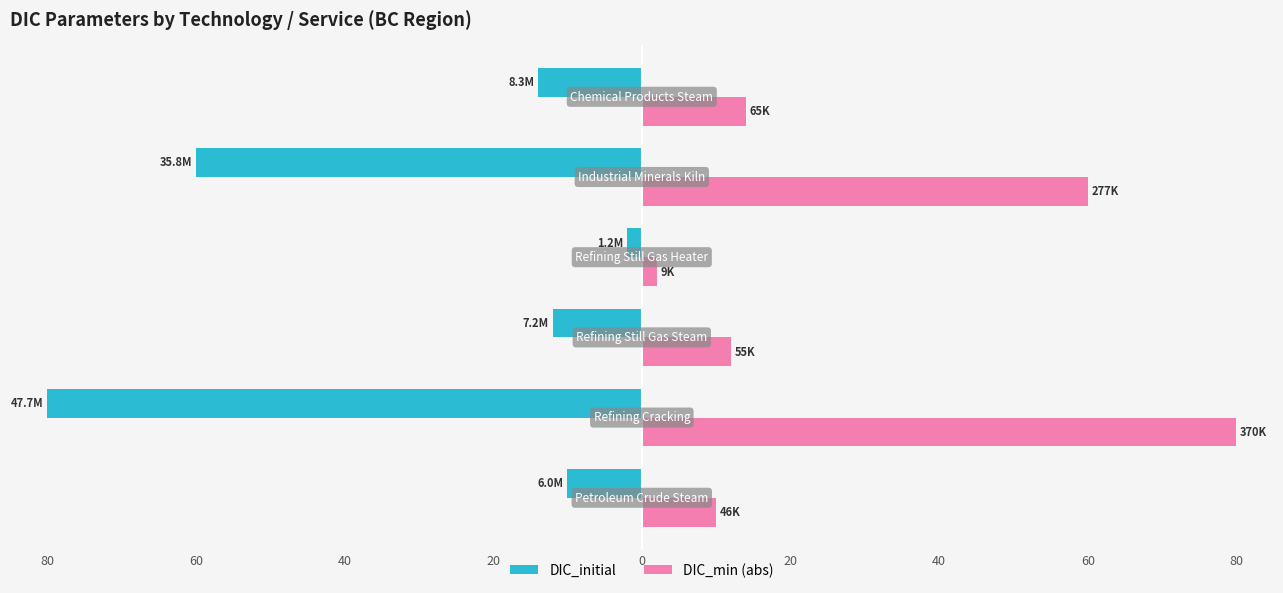

What are all the series names shown in the legend?

DIC_initial, DIC_min (abs)